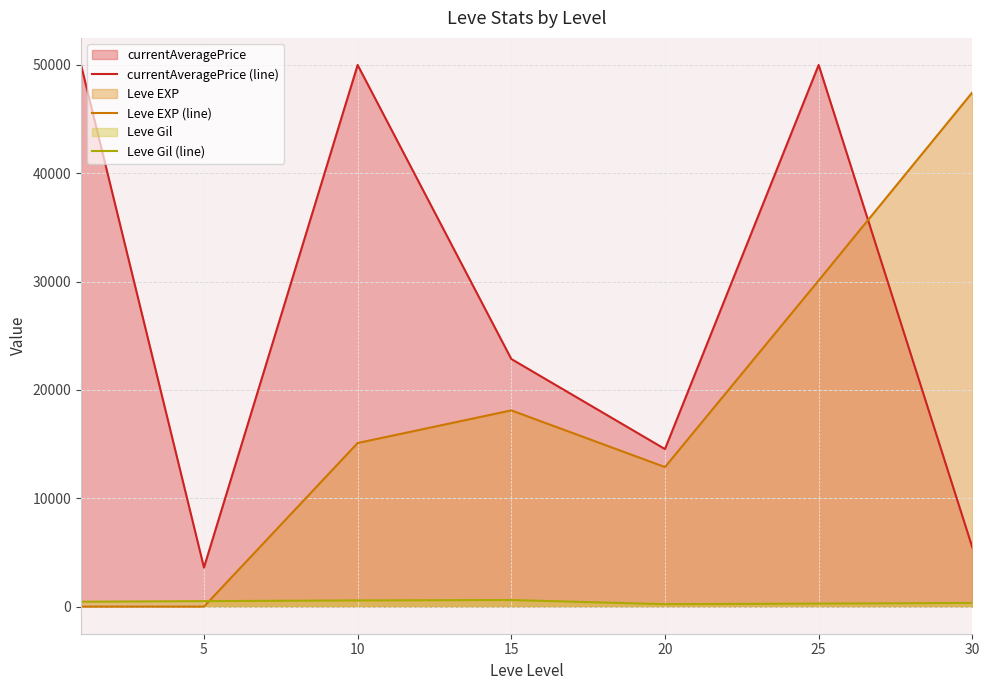

What is the lowest value of the Leve Gil (line) series?

226.3